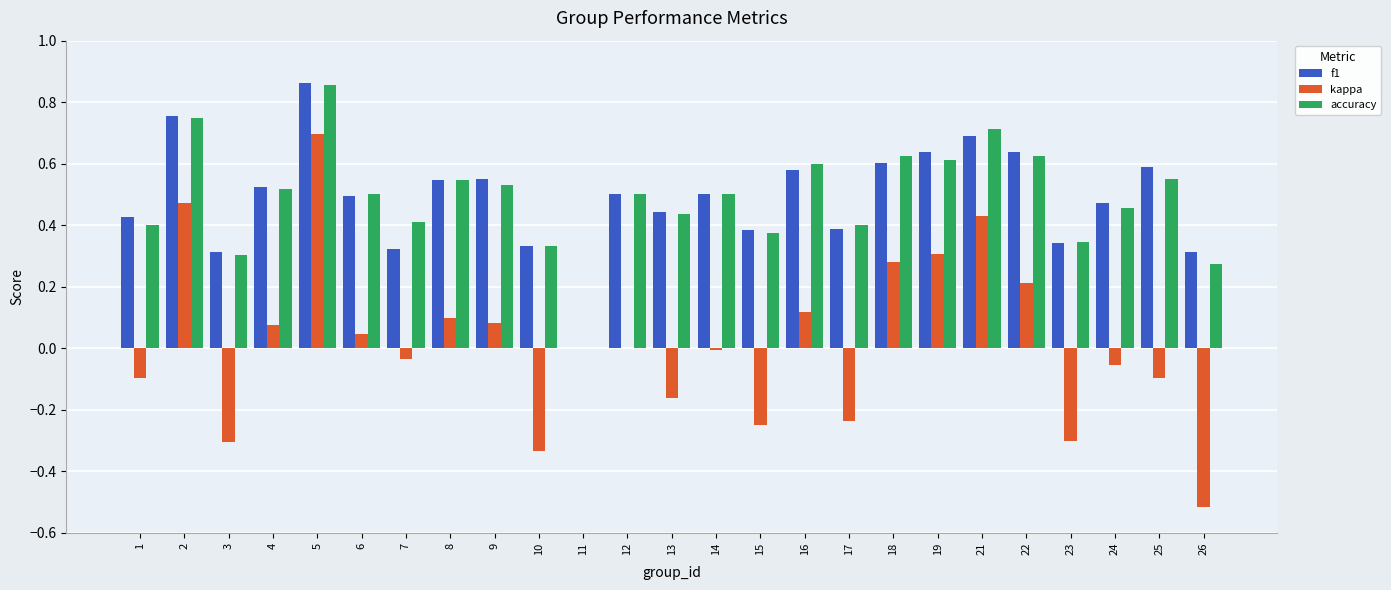

What is the sum of the accuracy values at 24 and 25?

1.0